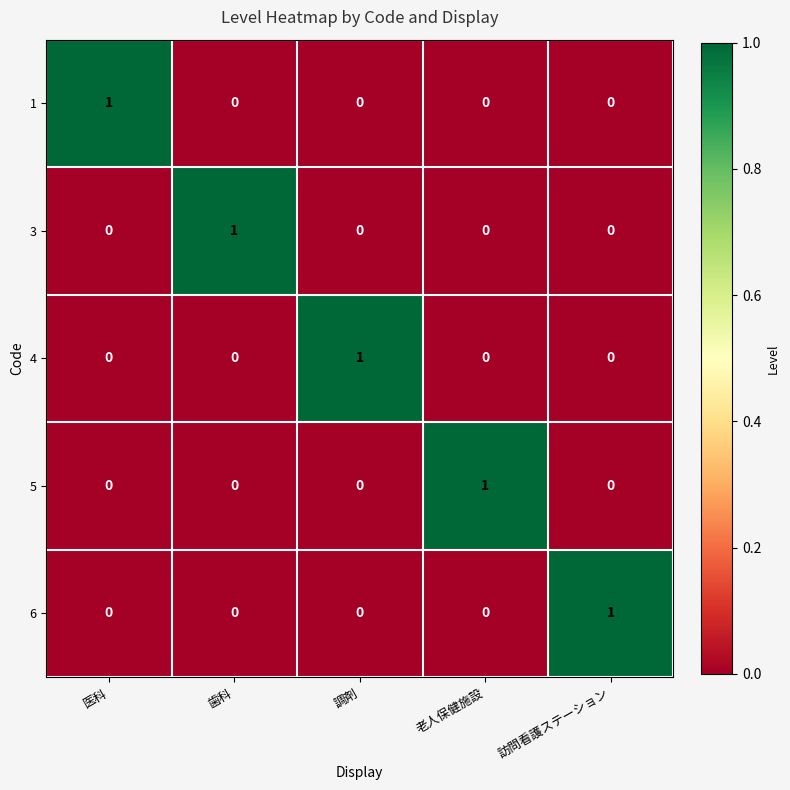

The 6 series shows 1 at 訪問看護ステーション. True or false?

True